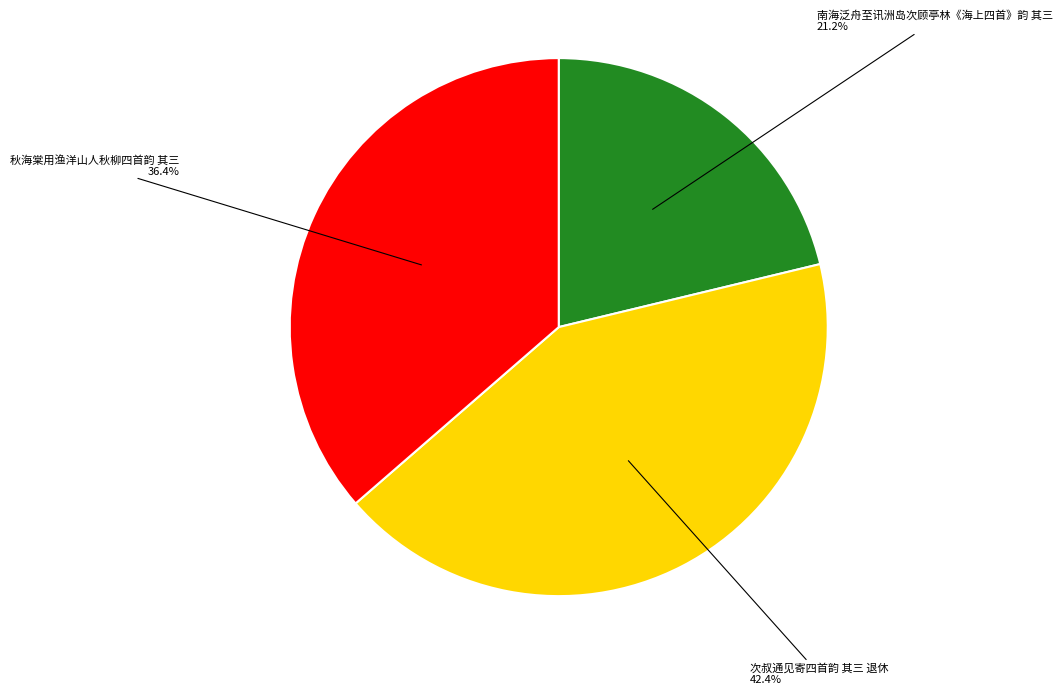

Is there a majority slice in this chart?

No